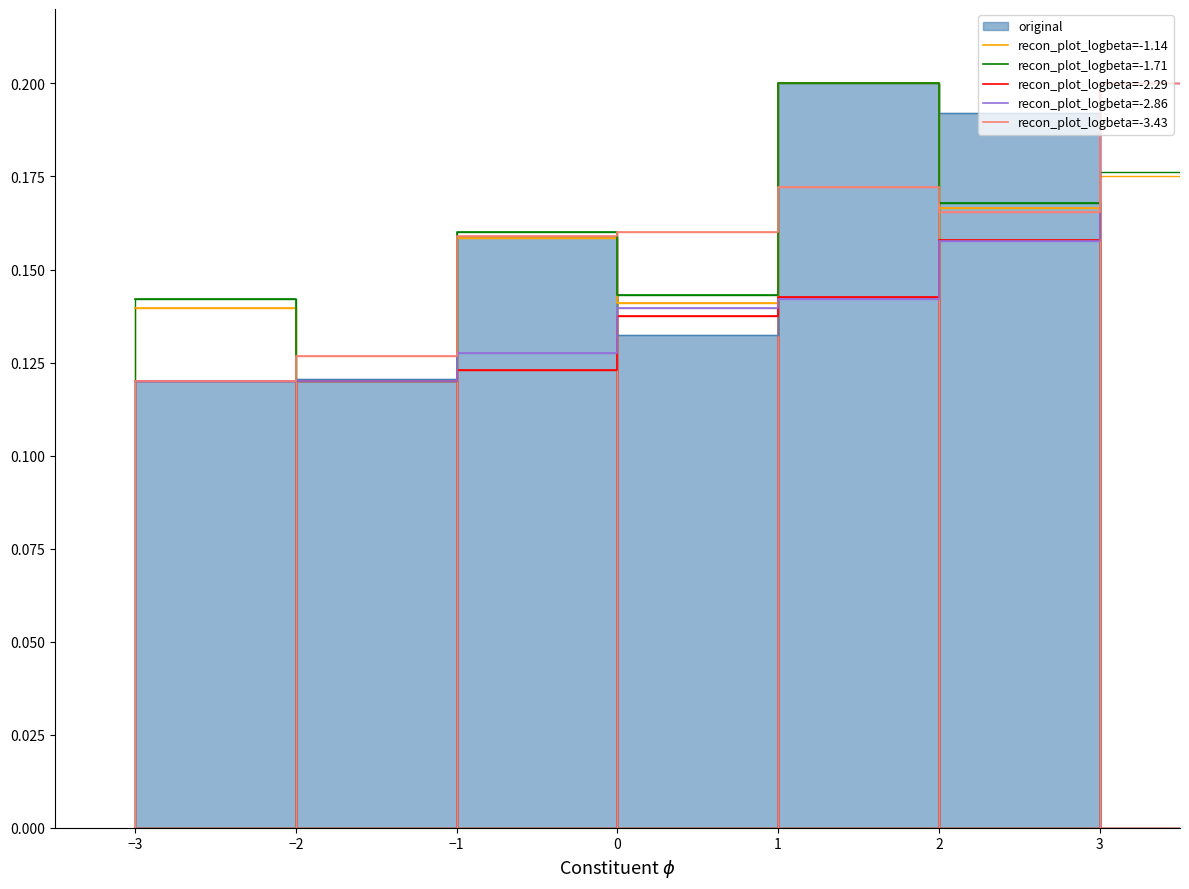

What value does the recon_plot_logbeta=-2.86 series have at −2?

0.1